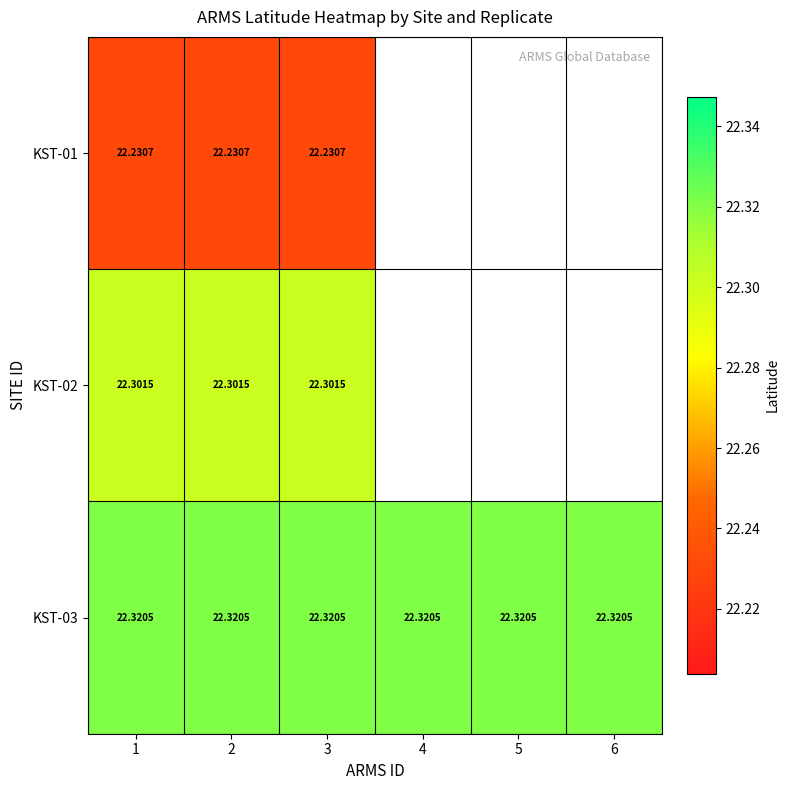

At which label is KST-03 closest to 22?

1